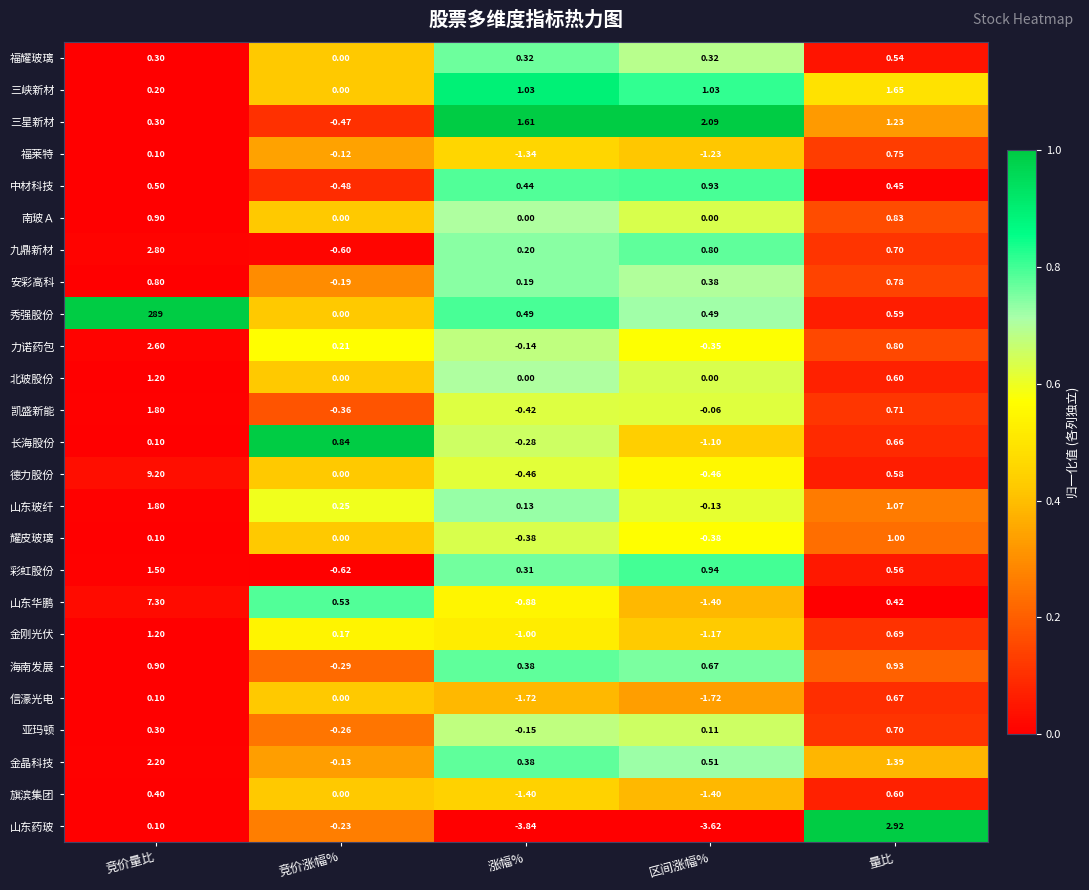

Which series changed the most between 竞价量比 and 涨幅%?

秀强股份